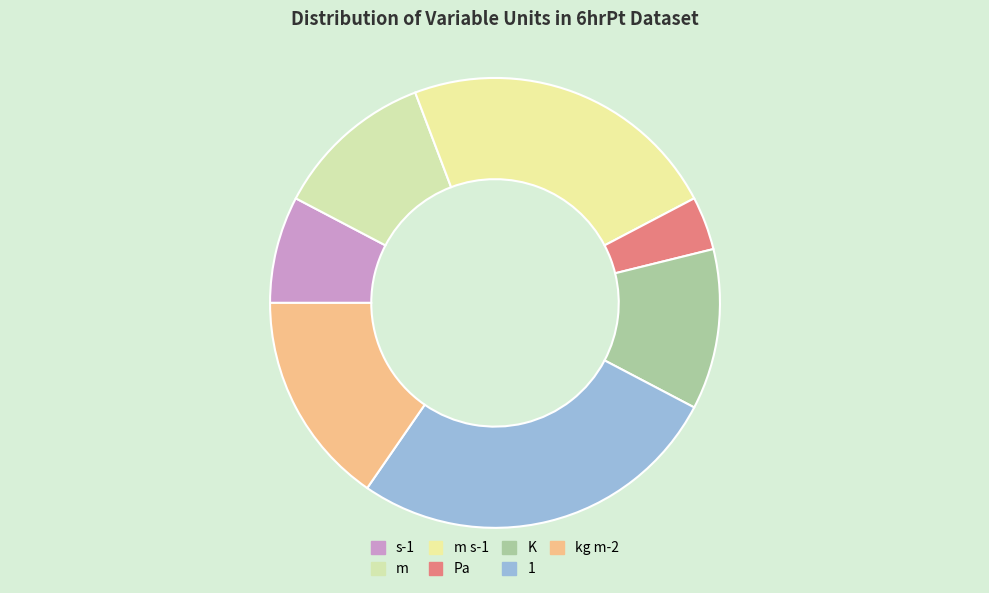

Count the number of slices in the pie.

7